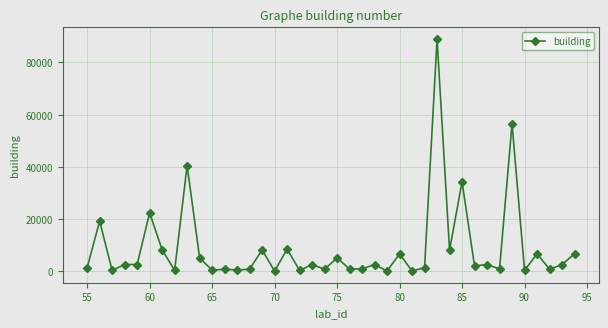

What is the greatest value displayed?

88927